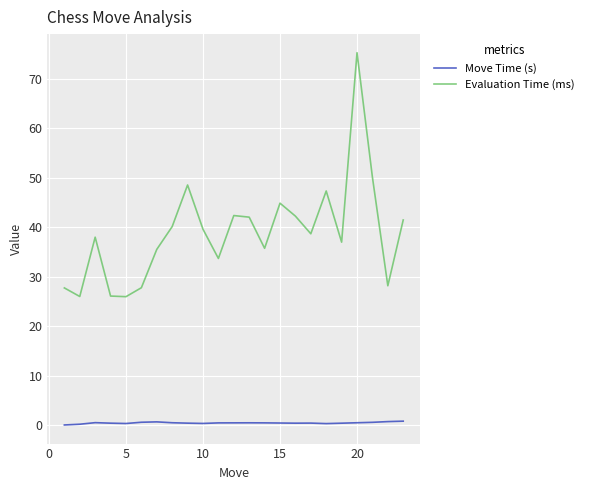

Which series has the largest range (max minus min)?

Evaluation Time (ms)